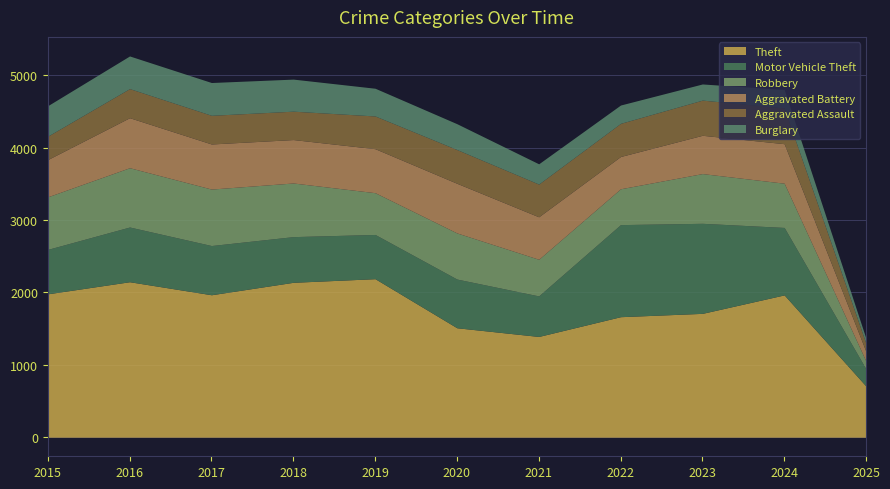

What is the greatest value displayed?

2190